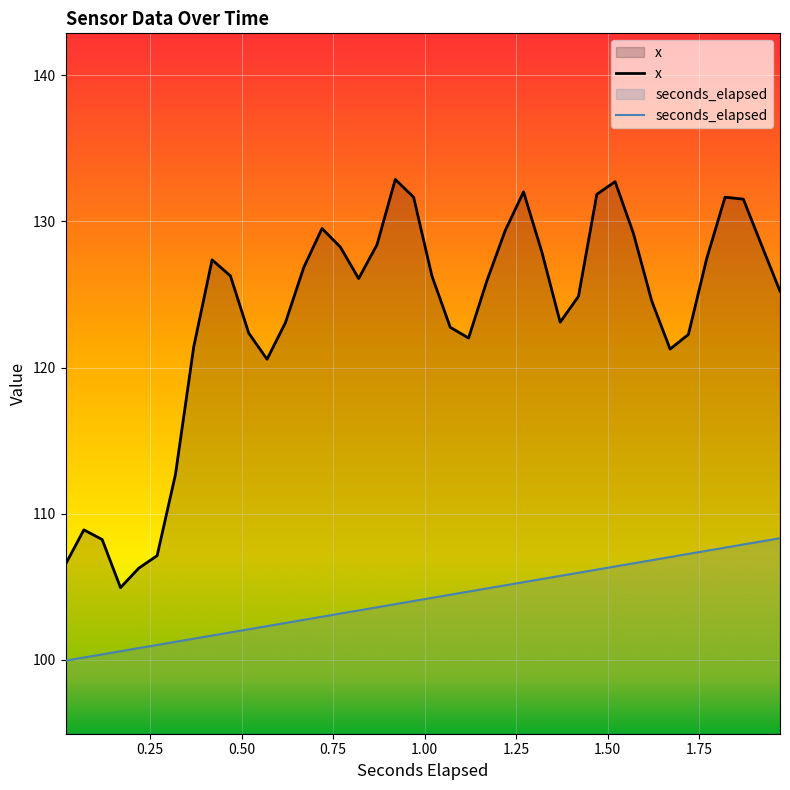

What is the highest value of the x series?

132.9